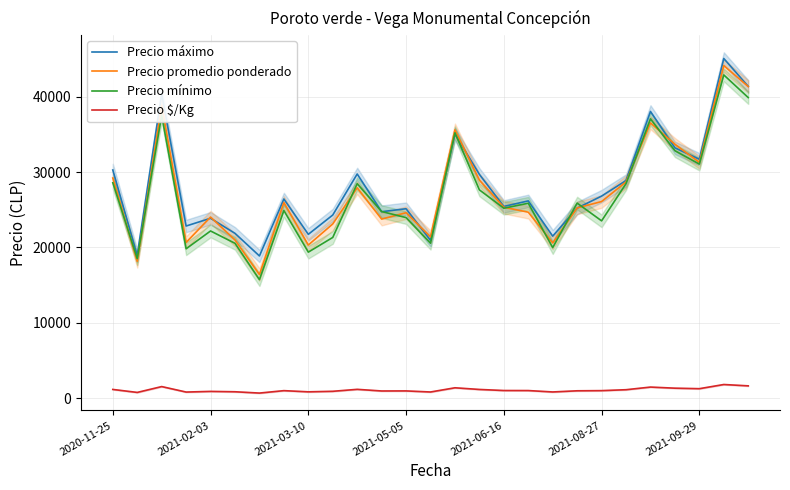

Which has a higher value, 14 or 2020-11-25?

14